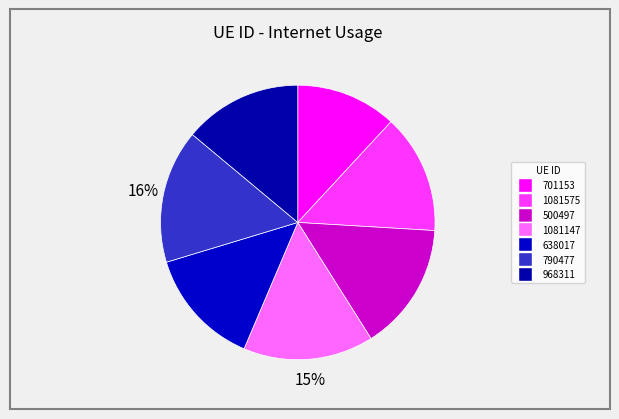

How many slices are in this pie chart?

7